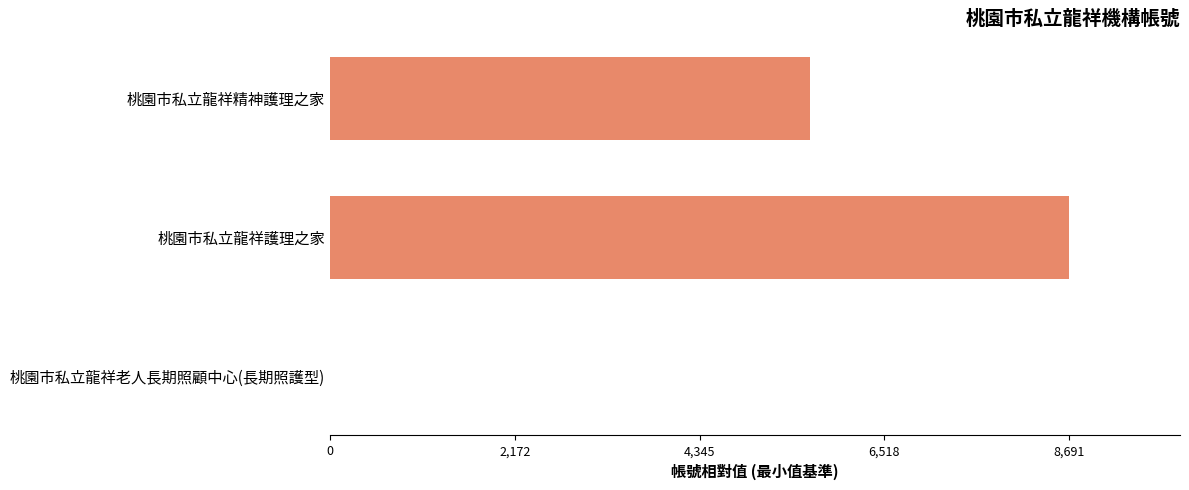

Reading bottom to top, transcribe all the data shown in this chart.

桃園市私立龍祥老人長期照顧中心(長期照護型)=0	桃園市私立龍祥護理之家=8691	桃園市私立龍祥精神護理之家=5644